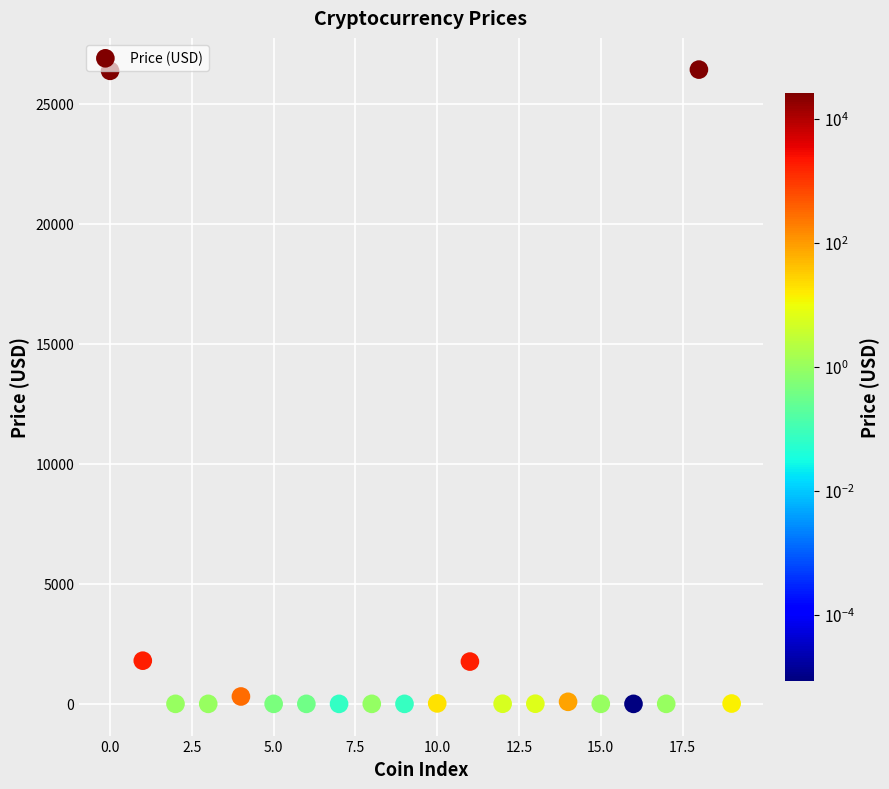

What is the range of Y values (max minus min)?

26432.6